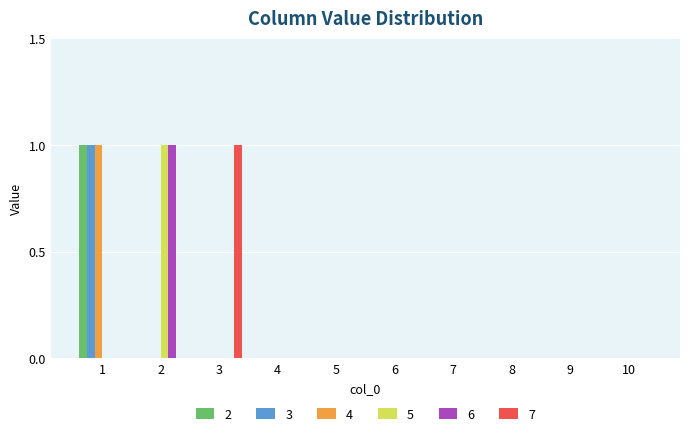

The 7 series shows -1 at 9. True or false?

False